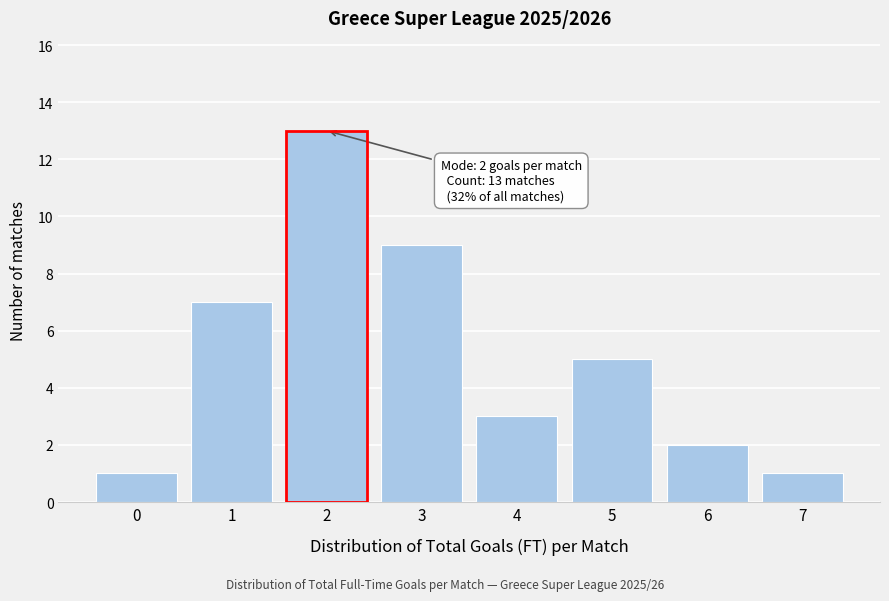

Reading left to right, what are all the values shown in this chart?

0=1	1=7	2=13	3=9	4=3	5=5	6=2	7=1